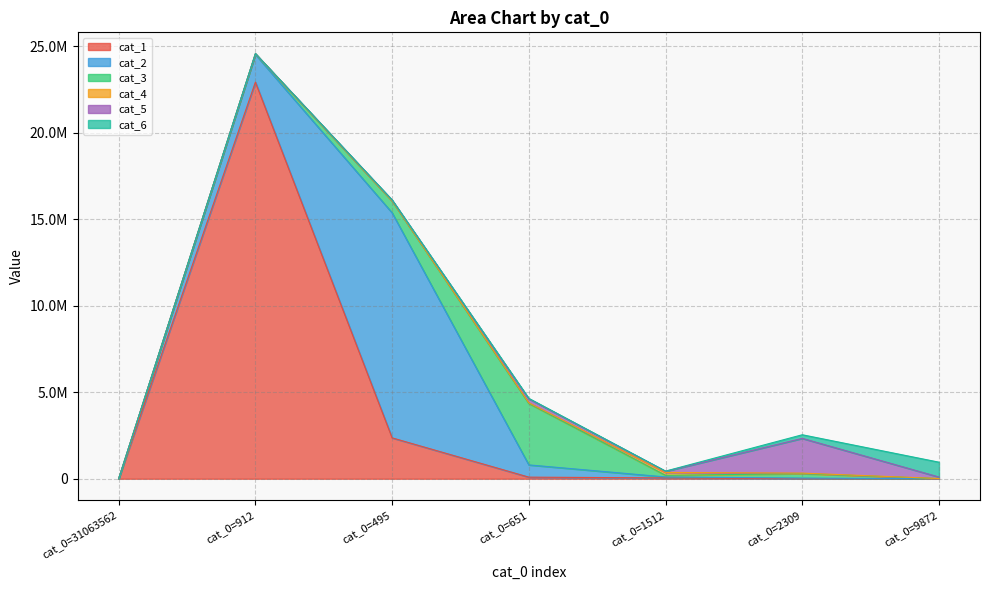

What position from the left is cat_0=651?

4